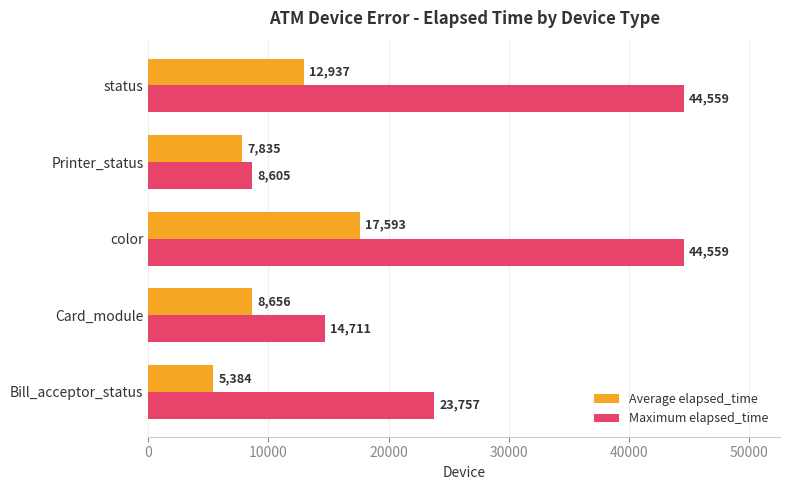

What is the lowest value of the Average elapsed_time series?

5384